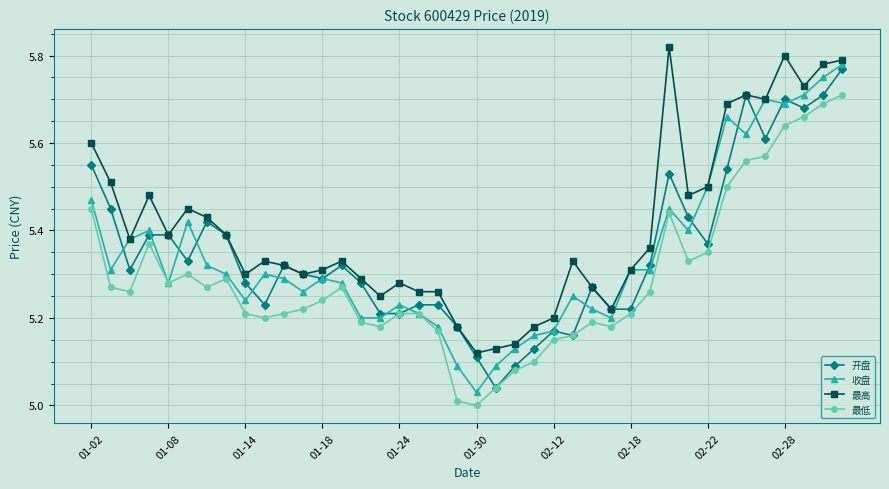

How many lines are shown in the chart?

4